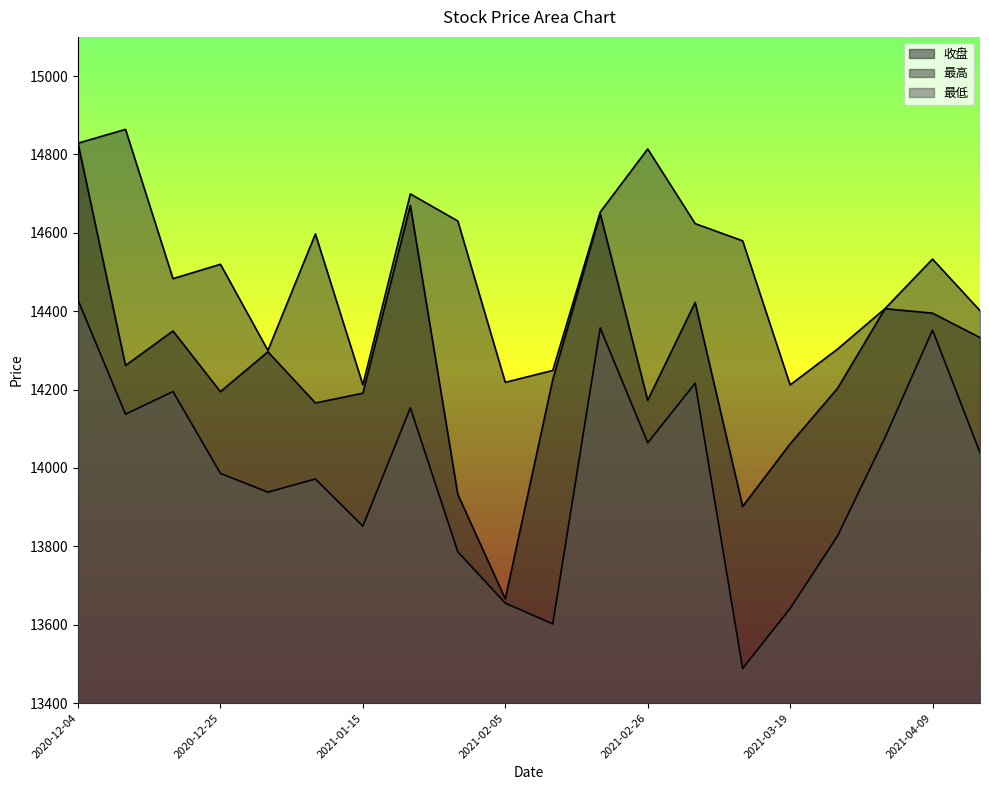

Where is 最高 nearest to the value 14538?

2021-04-09